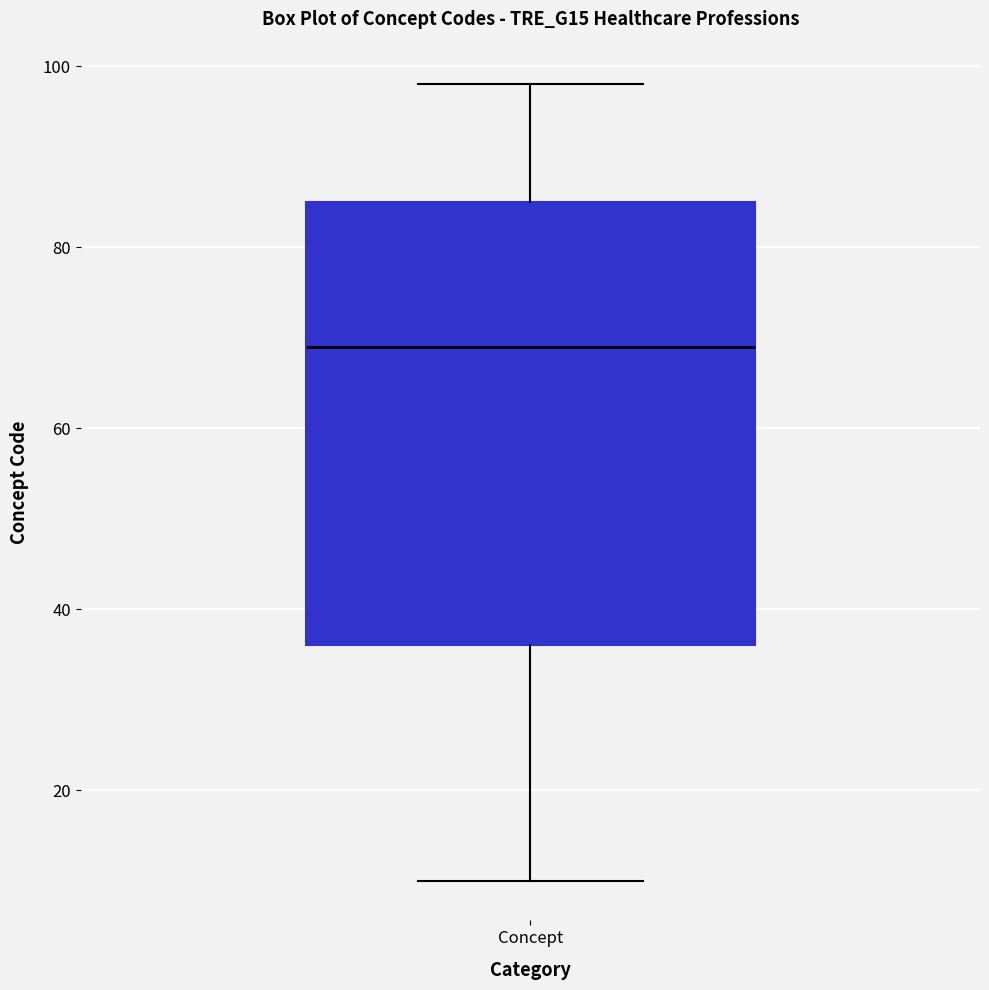

Transcribe this box plot: give where the median line is, the range the box spans, and where the two whiskers end, as read against the y-axis. The values are not printed on the chart, so give them approximately, as read against the axis.

median 70, box 36 to 86, whiskers 10 to 98